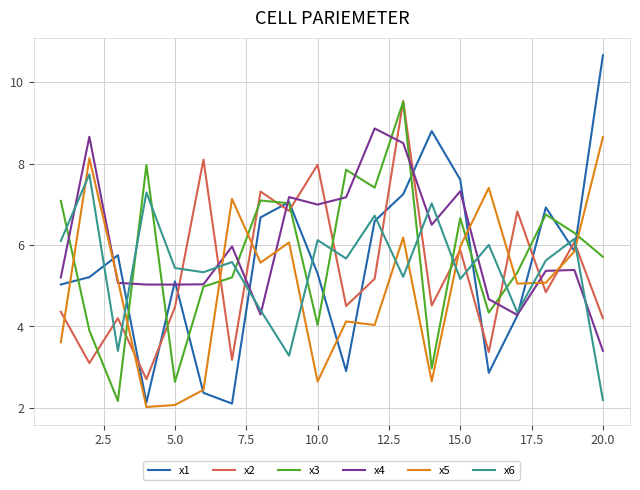

Which series has the widest spread of values?

x1